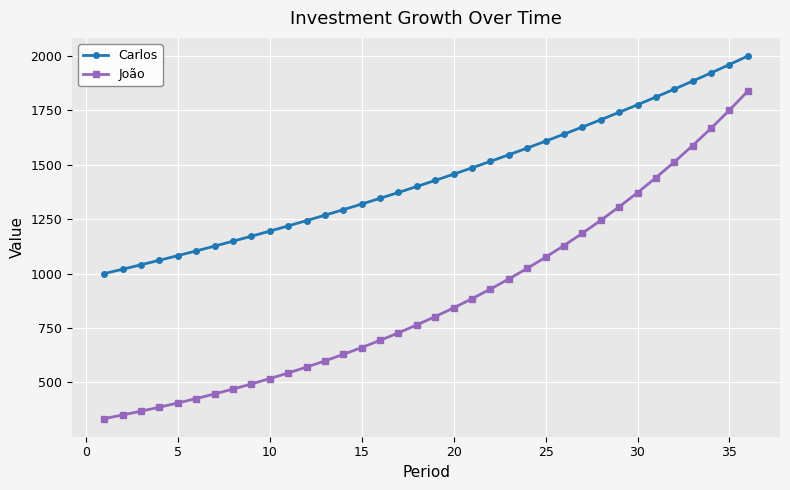

True or false: João and Carlos cross at least once.

False